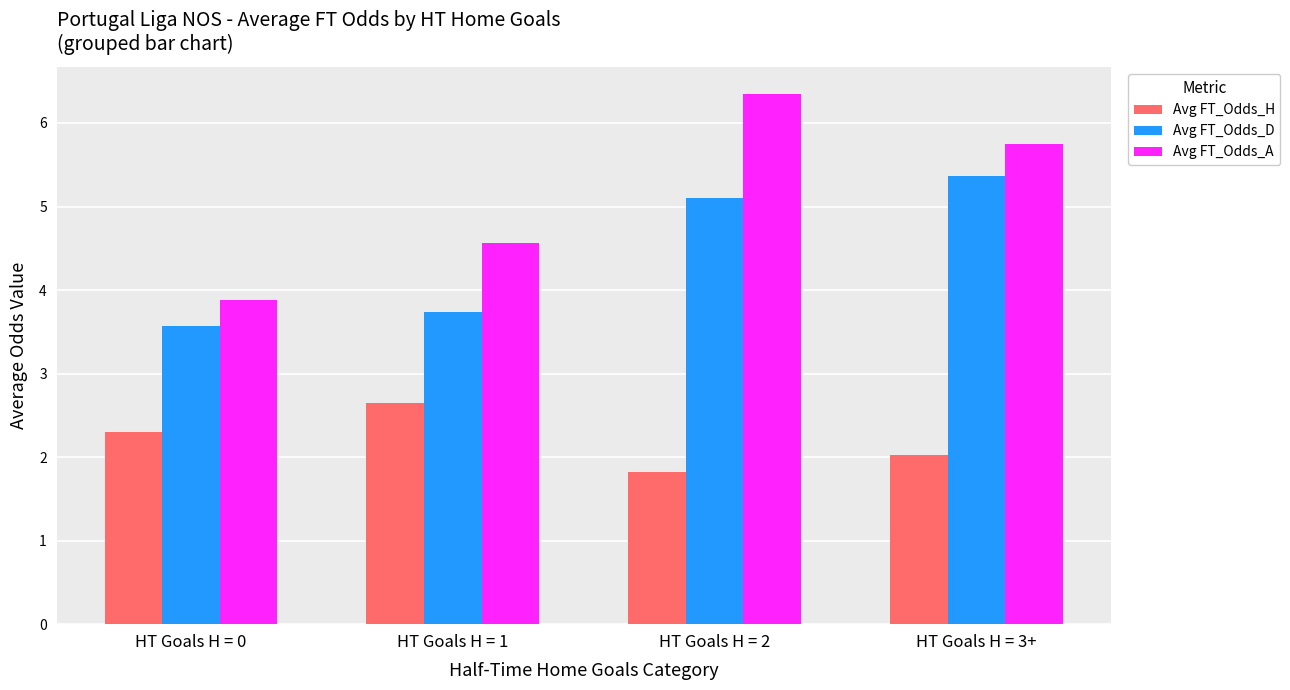

What is the sum of the Avg FT_Odds_H values at HT Goals H = 1 and HT Goals H = 0?

4.9